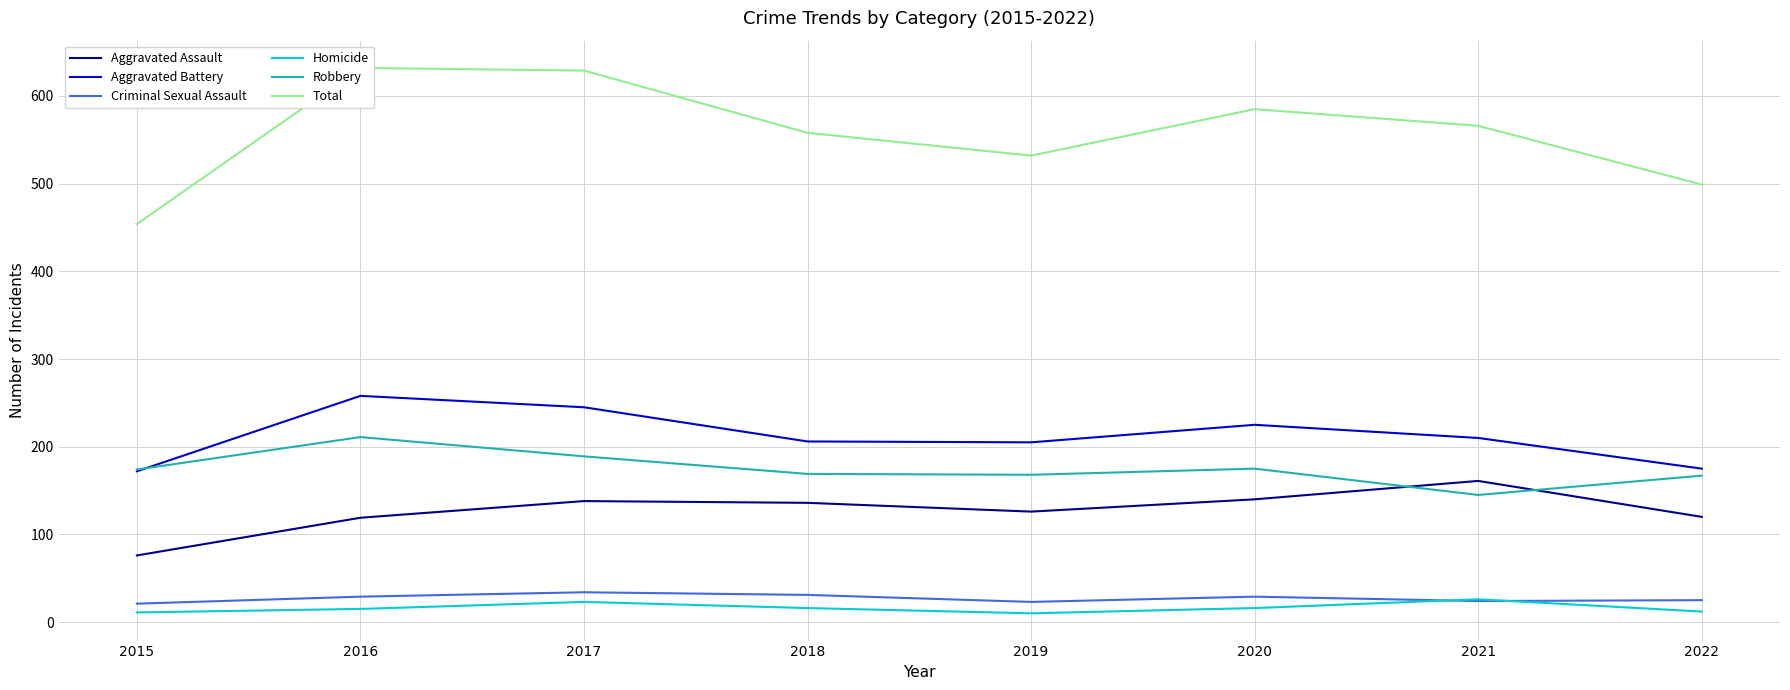

What is the highest value of the Robbery series?

211